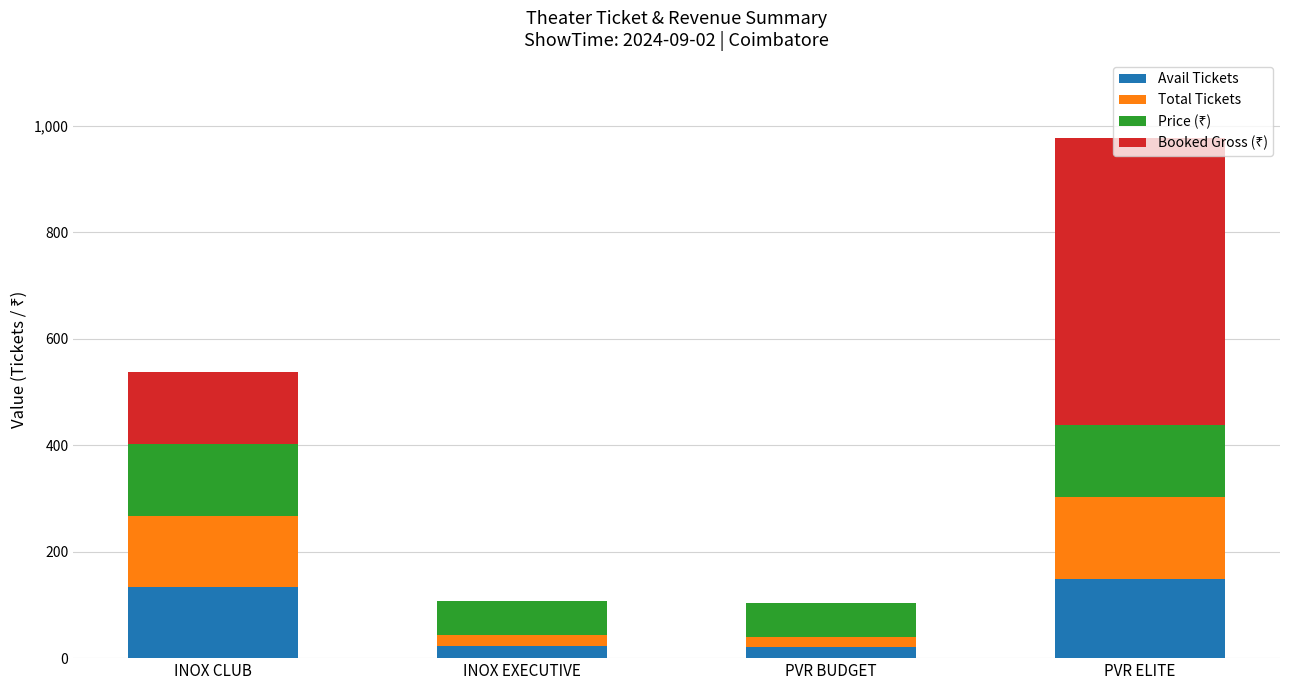

What is the total value across all series at INOX CLUB?

537.0